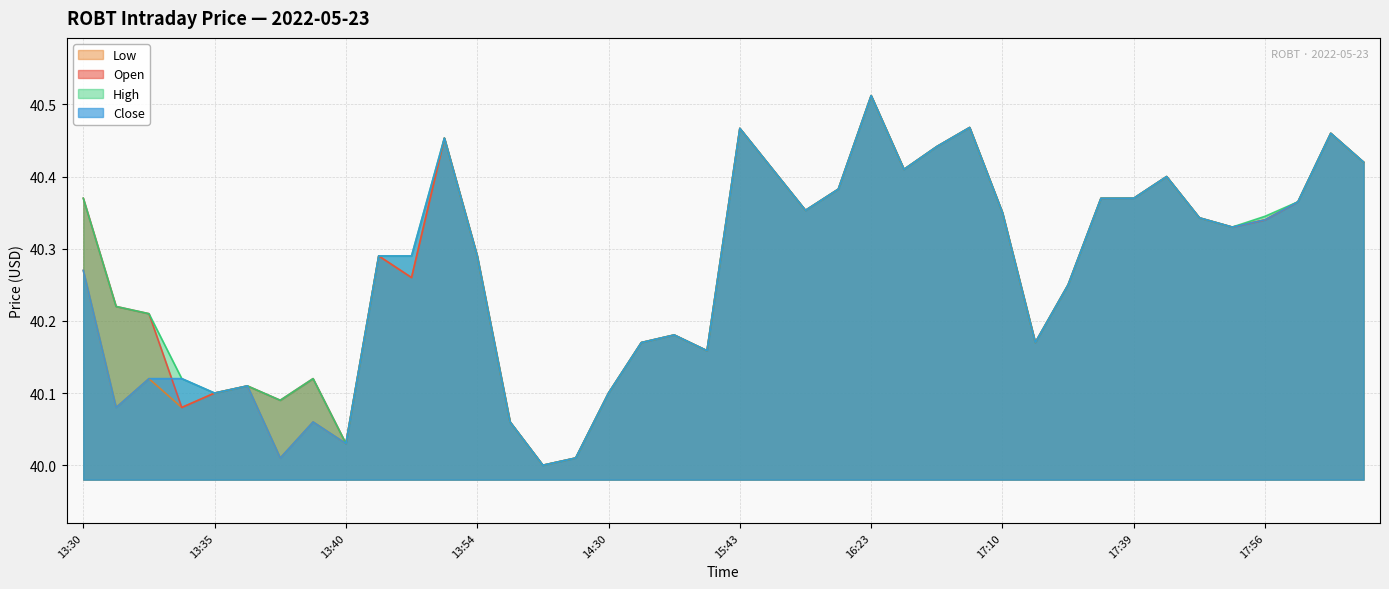

What is the label of the 25th point from the left?

16:23